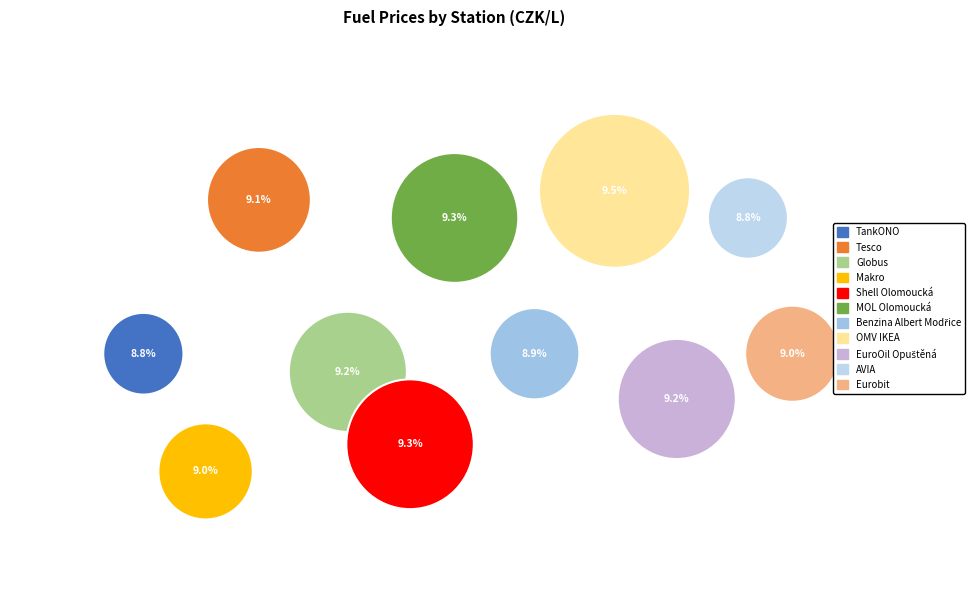

Does any single category account for the majority?

No